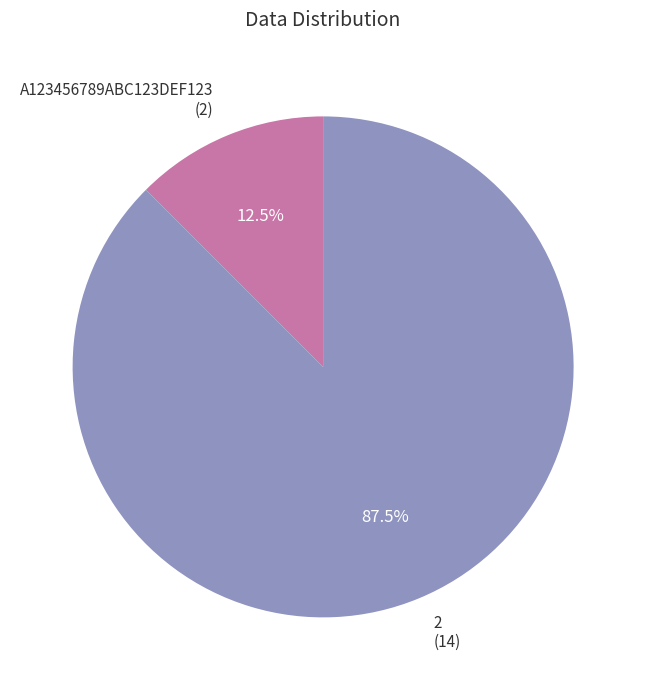

To the nearest percent, what is the average slice percentage?

50%